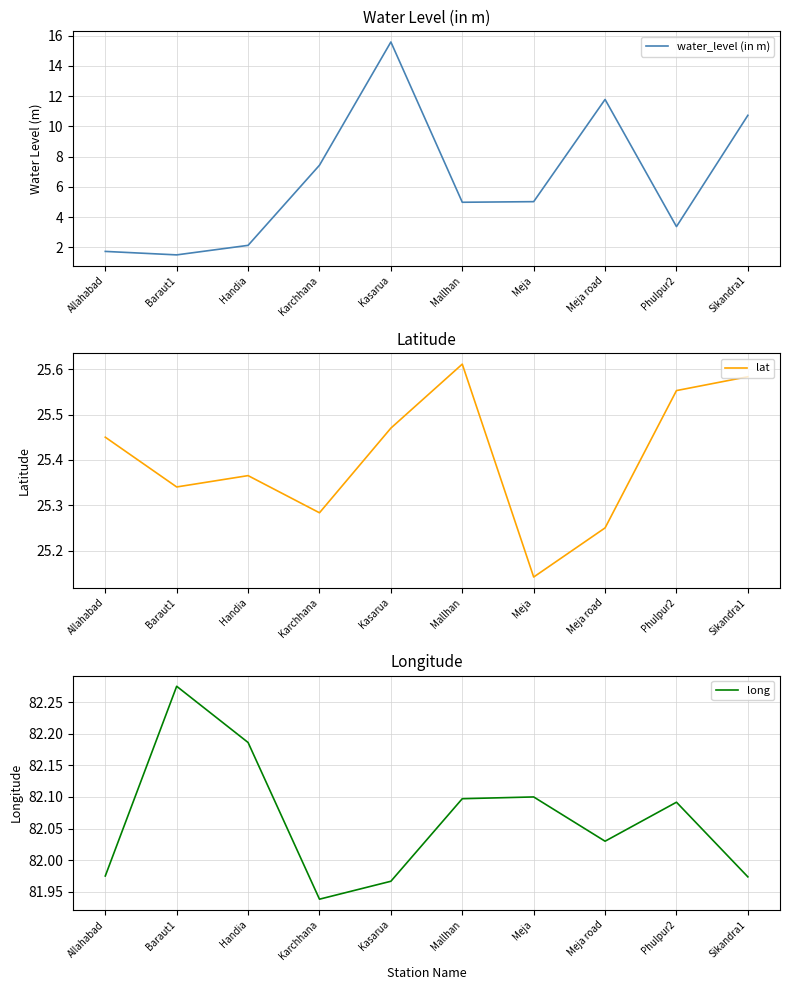

Is it true that water_level (in m) equals 5.0 at Meja?

True